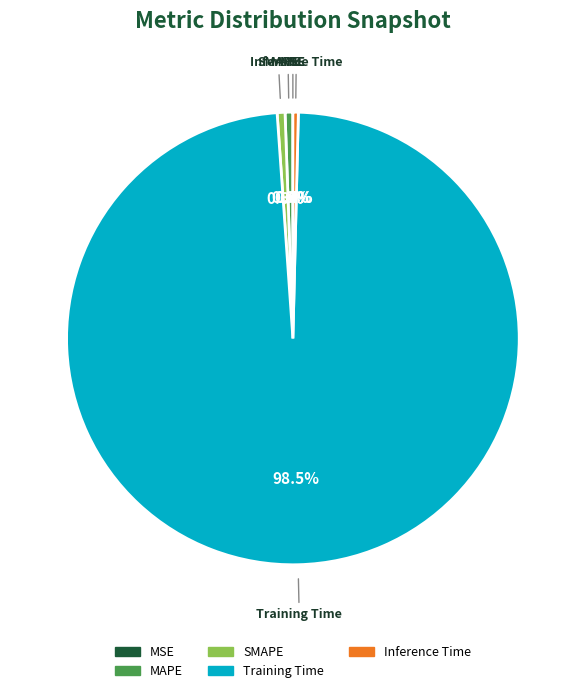

To the nearest percent, what is the difference between the largest and smallest slice percentages?

98%